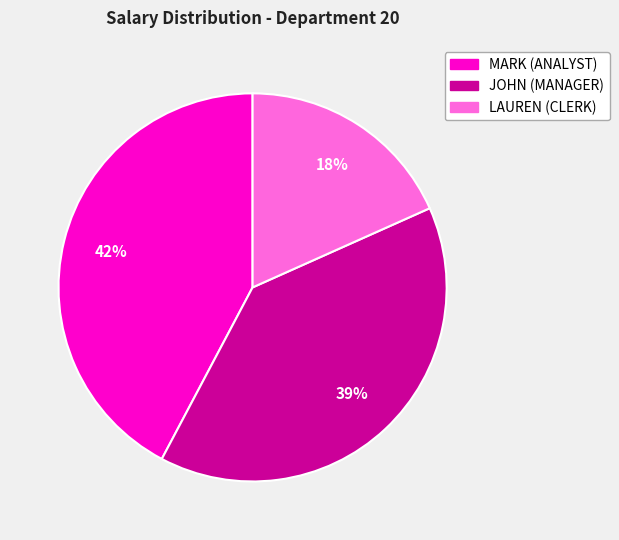

Approximately how many times larger is the value at MARK (ANALYST) compared to LAUREN (CLERK)?

2.3